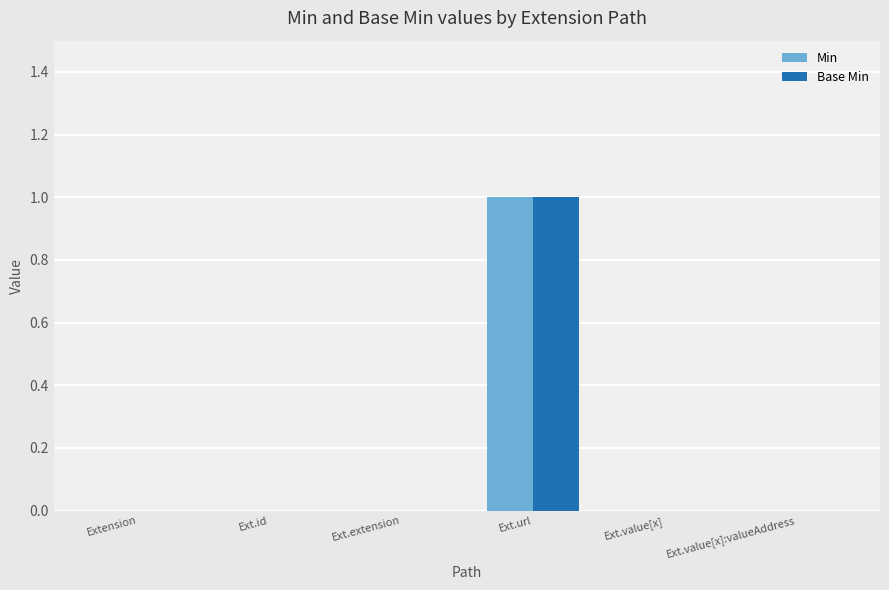

Is the value of Min at Ext.id greater than the value of Base Min at Ext.url?

No